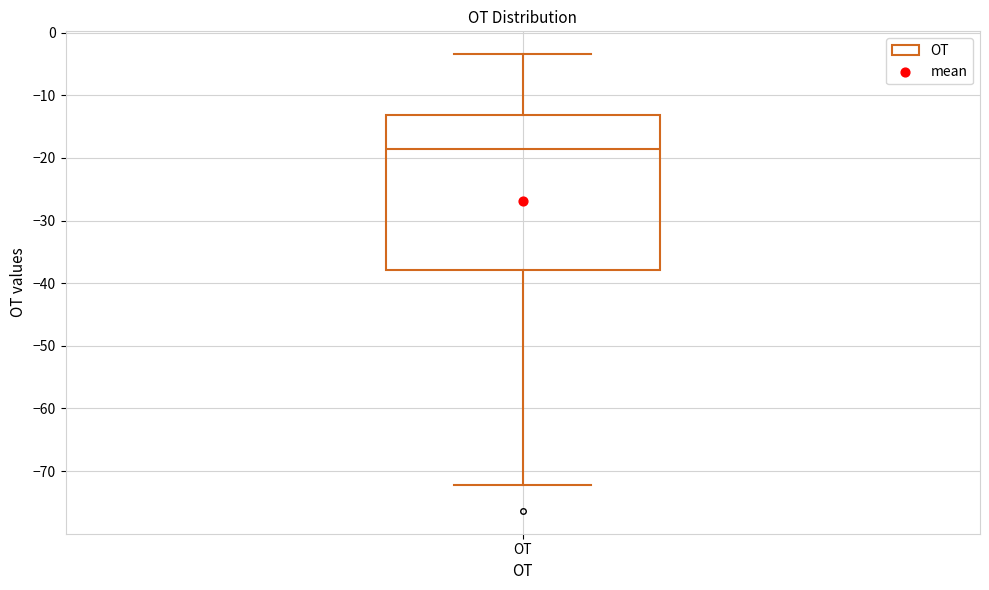

Where is the upper edge of the box for OT on the y-axis? The values are not printed on the chart, so give them approximately, as read against the axis.

-13